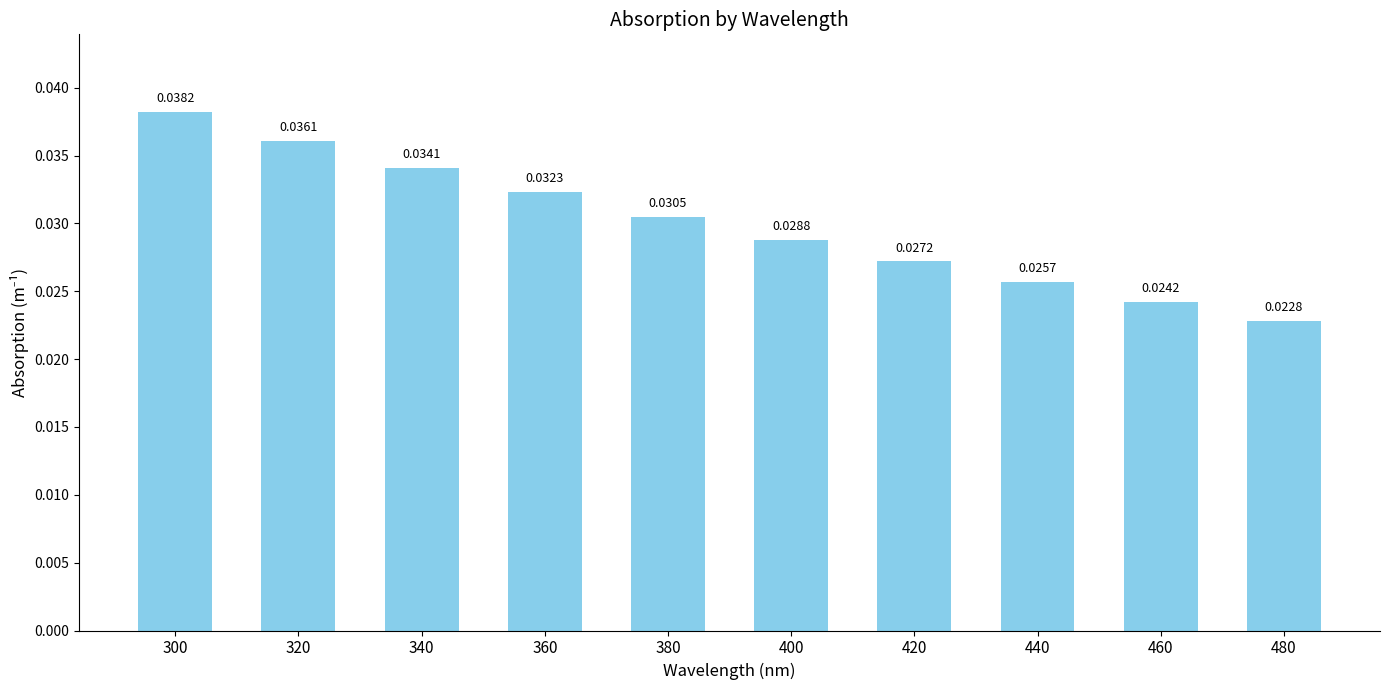

Between 340 and 380, which is larger?

340